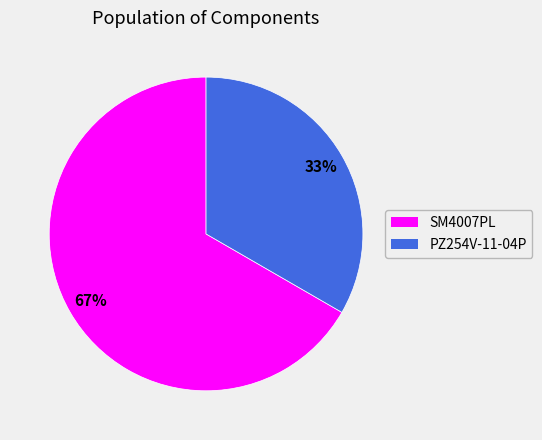

Is it true that SM4007PL is 67% of the pie?

True